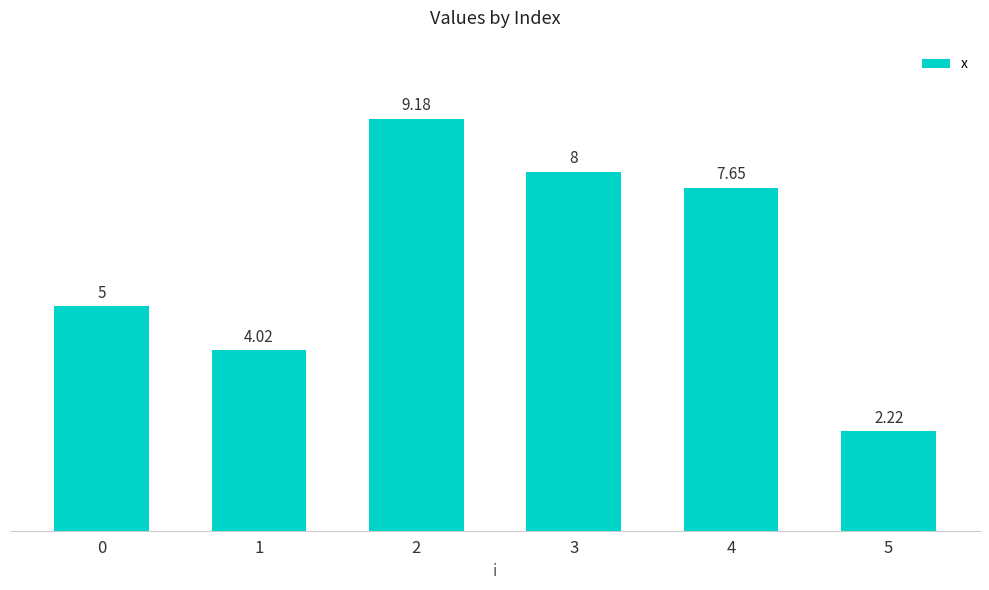

List the labels in order of value, smallest first.

5, 1, 0, 4, 3, 2